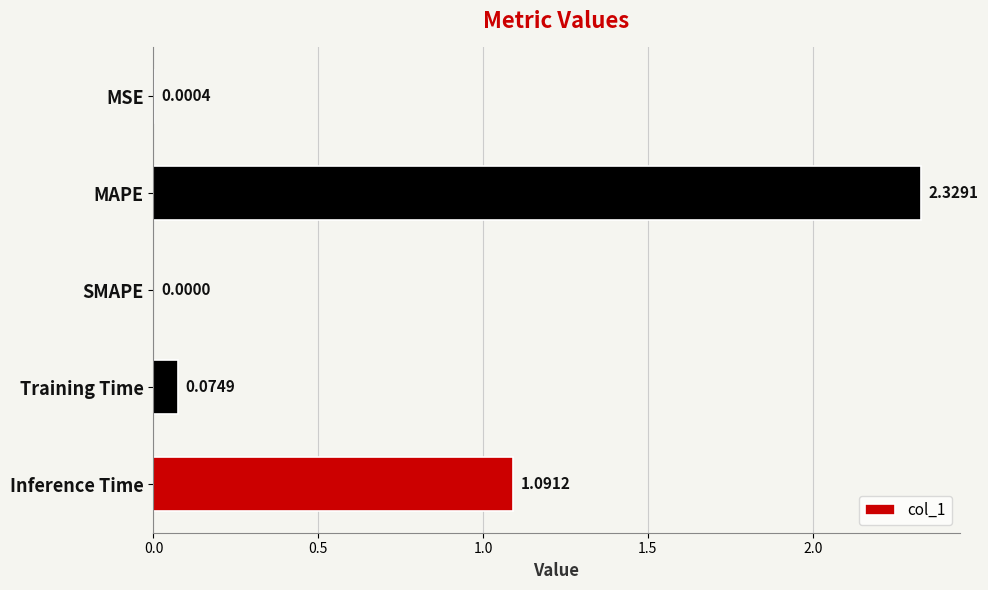

What is the average value?

0.7